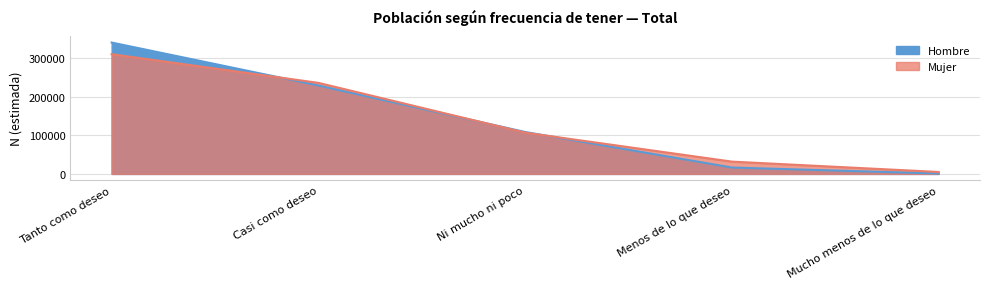

Does the chart have visible grid lines?

Yes